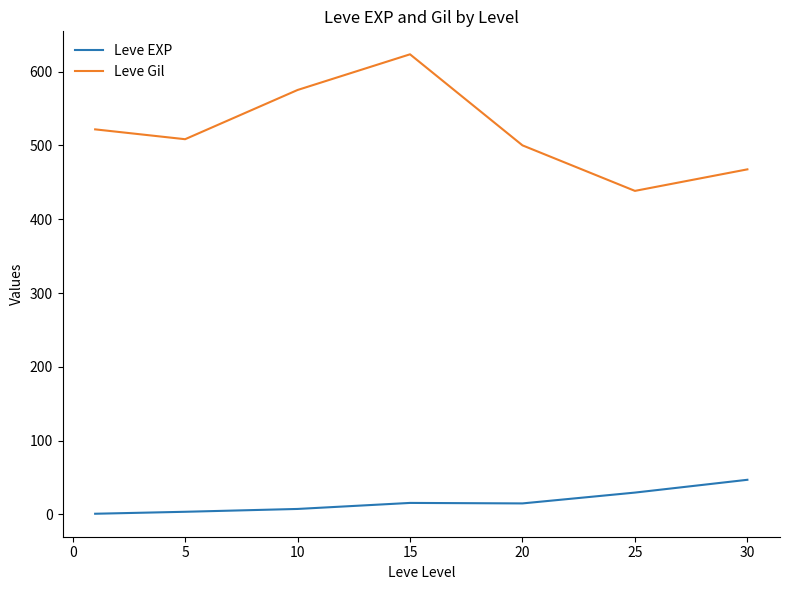

List the series in order of their overall mean, lowest first.

Leve EXP, Leve Gil